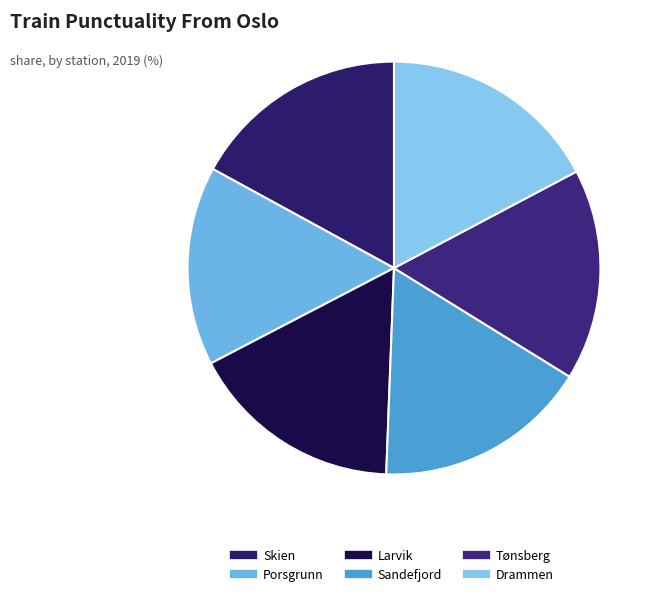

How many slices are in this pie chart?

6